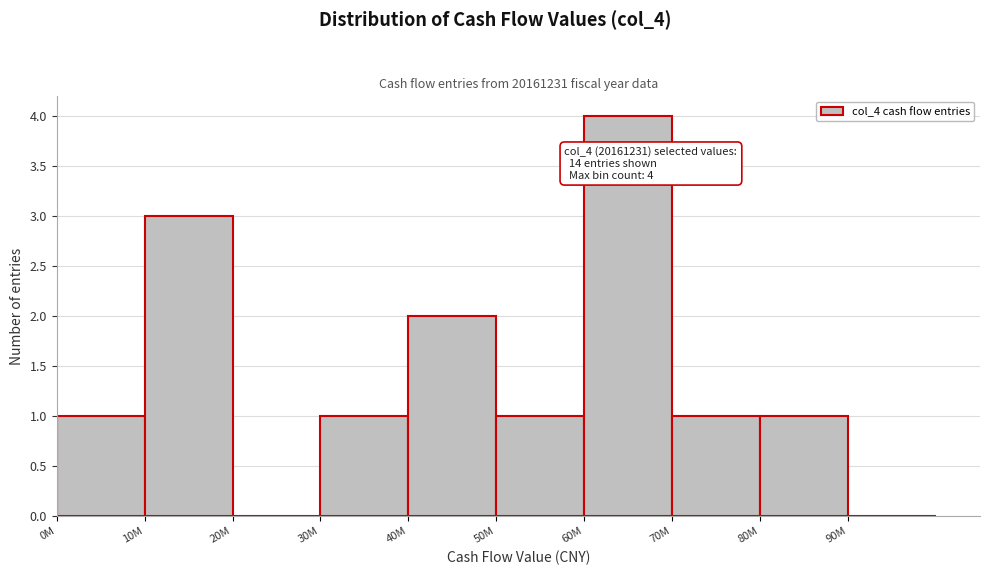

Reading left to right, transcribe all the data shown in this chart.

0M=1	10M=3	20M=0	30M=1	40M=2	50M=1	60M=4	70M=1	80M=1	90M=0